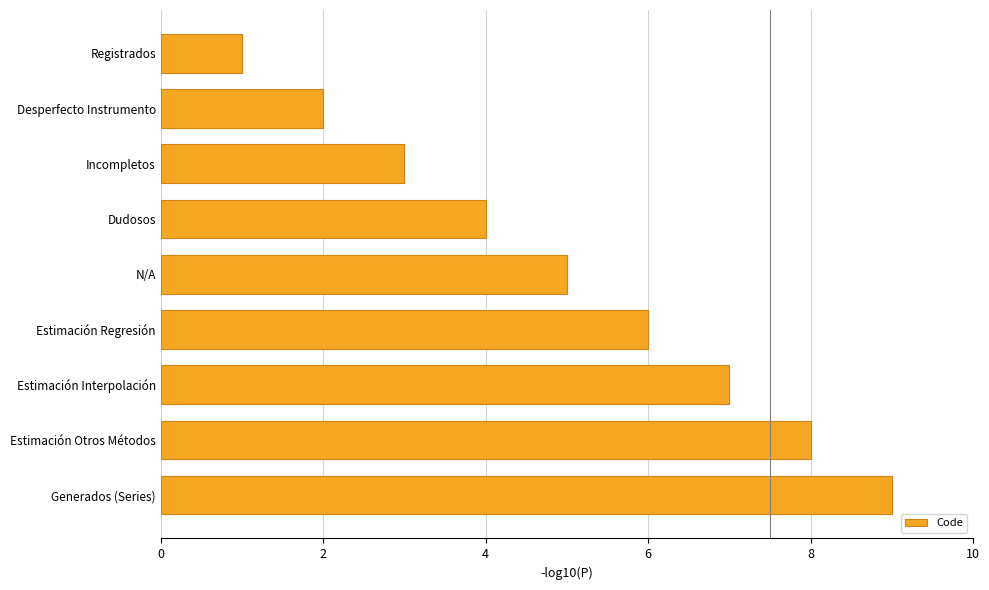

Read the value at Dudosos.

4